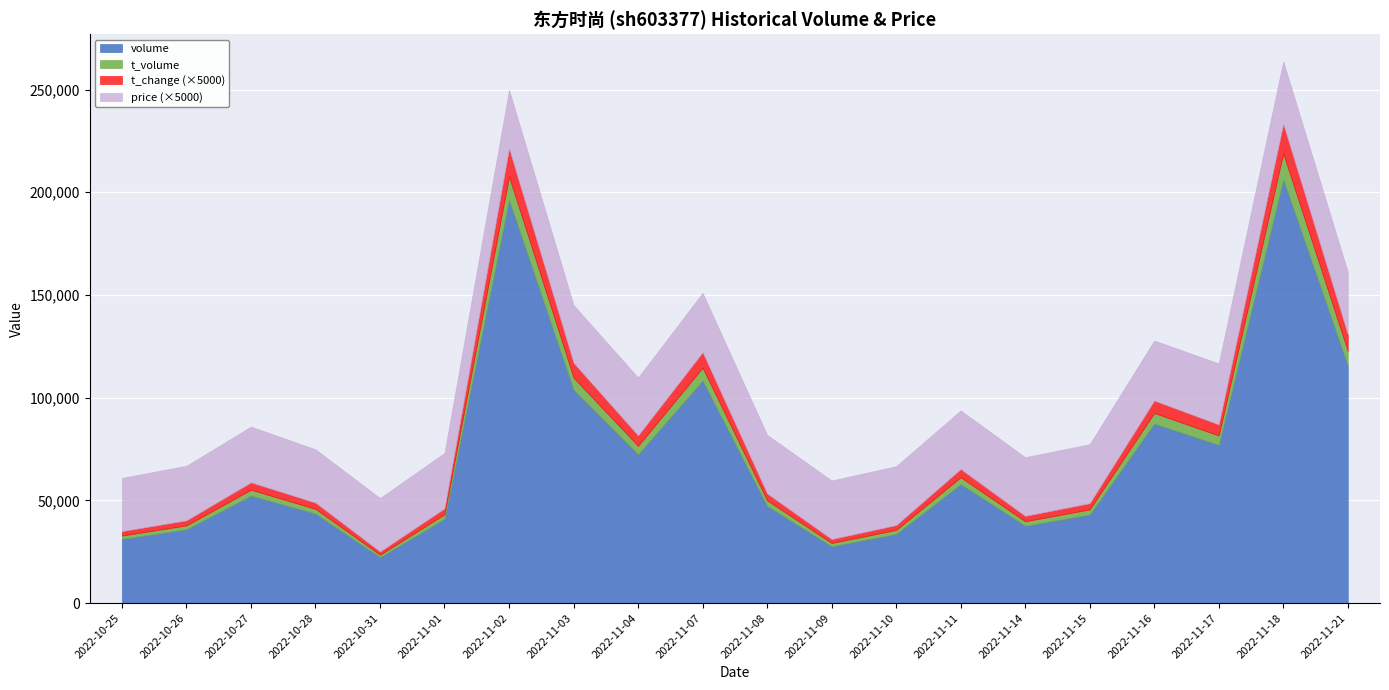

How many categories are shown in the chart?

20